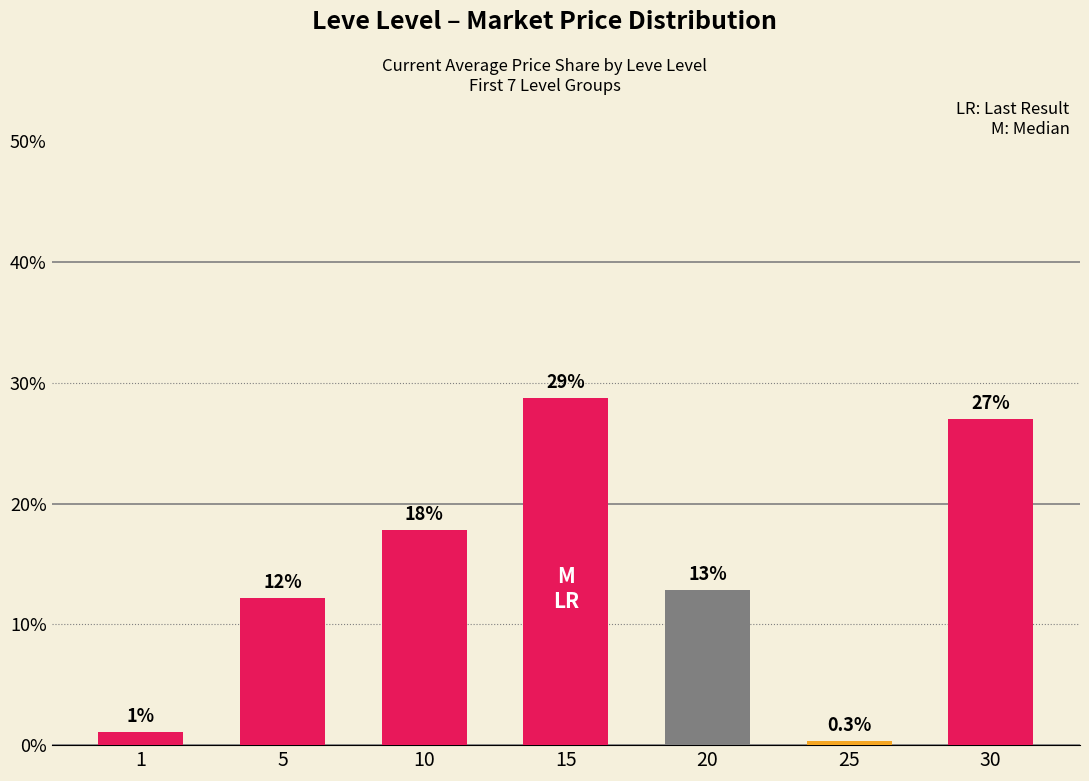

How many bars are there in total?

7